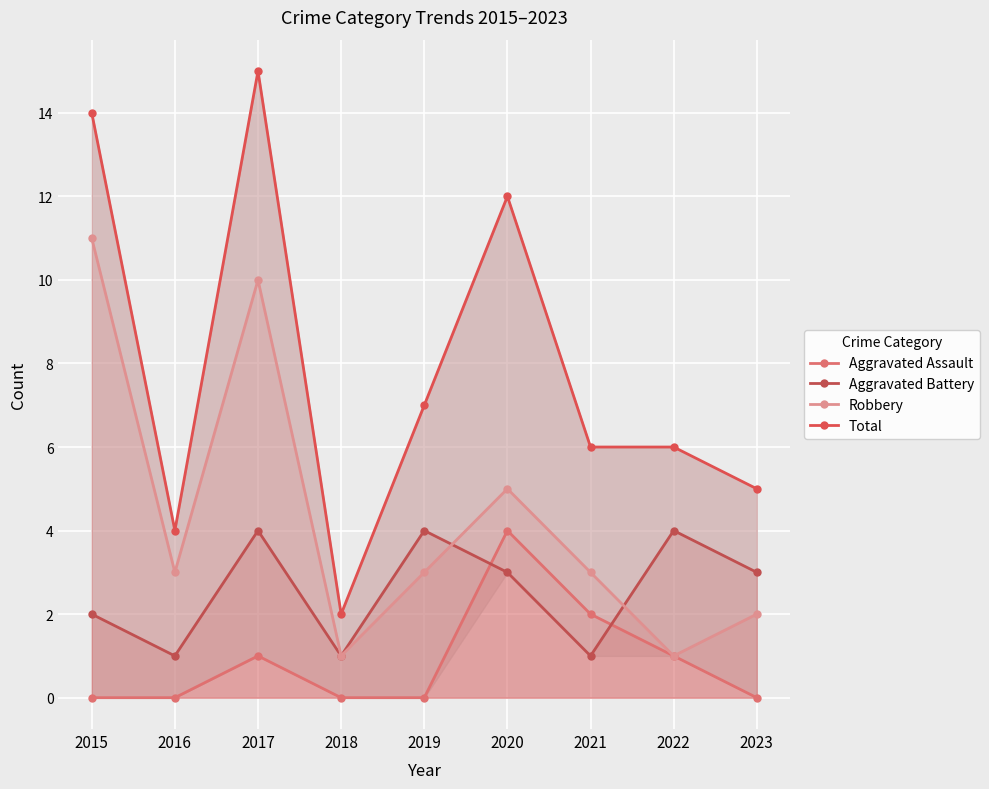

What is the sum of the Aggravated Battery values at 2016 and 2023?

4